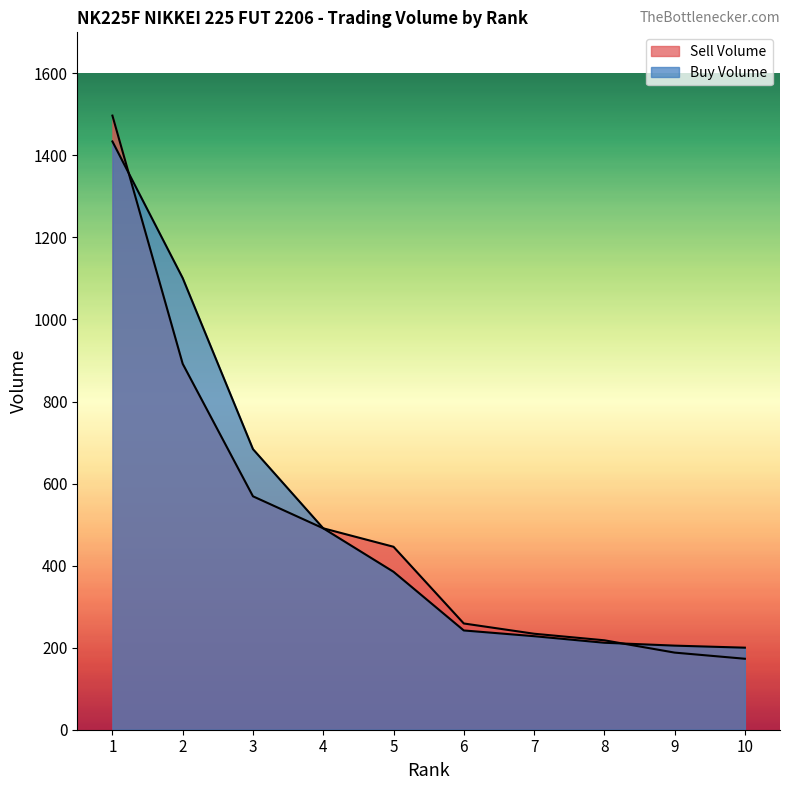

Reading left to right, what are all the values shown in this chart?

Sell Volume: 1497	892	569	491	446	259	234	218	188	173
Buy Volume: 1434	1101	684	491	385	242	228	212	205	200